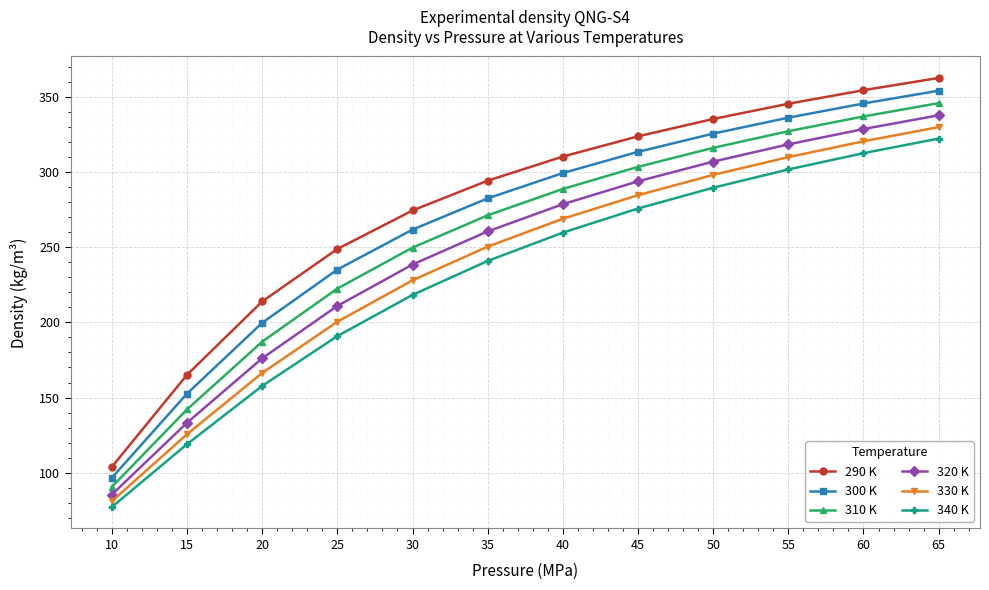

Which series has the widest spread of values?

290 K